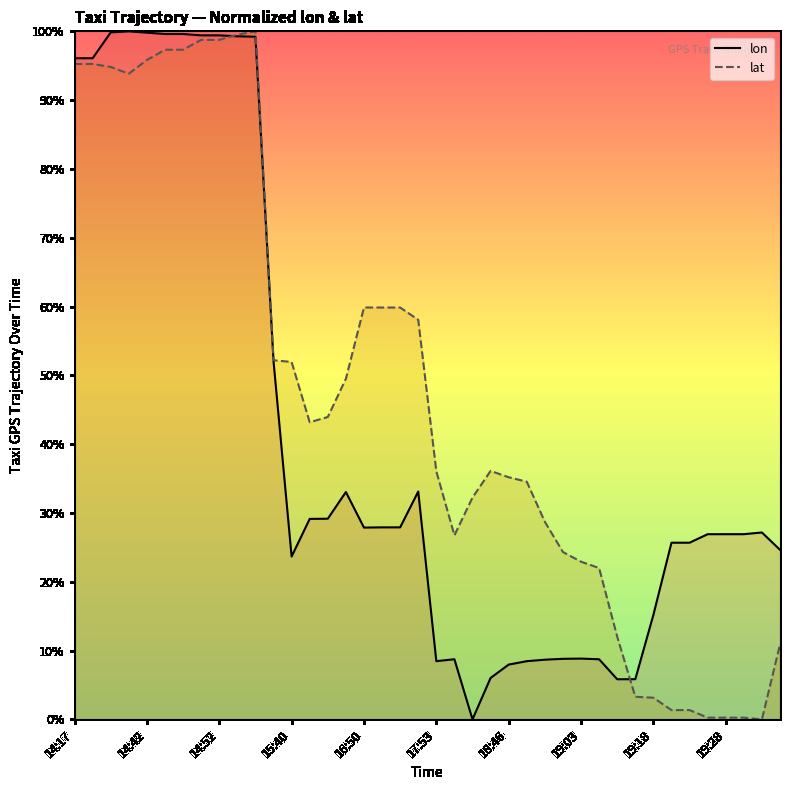

How many distinct data groups are displayed?

2